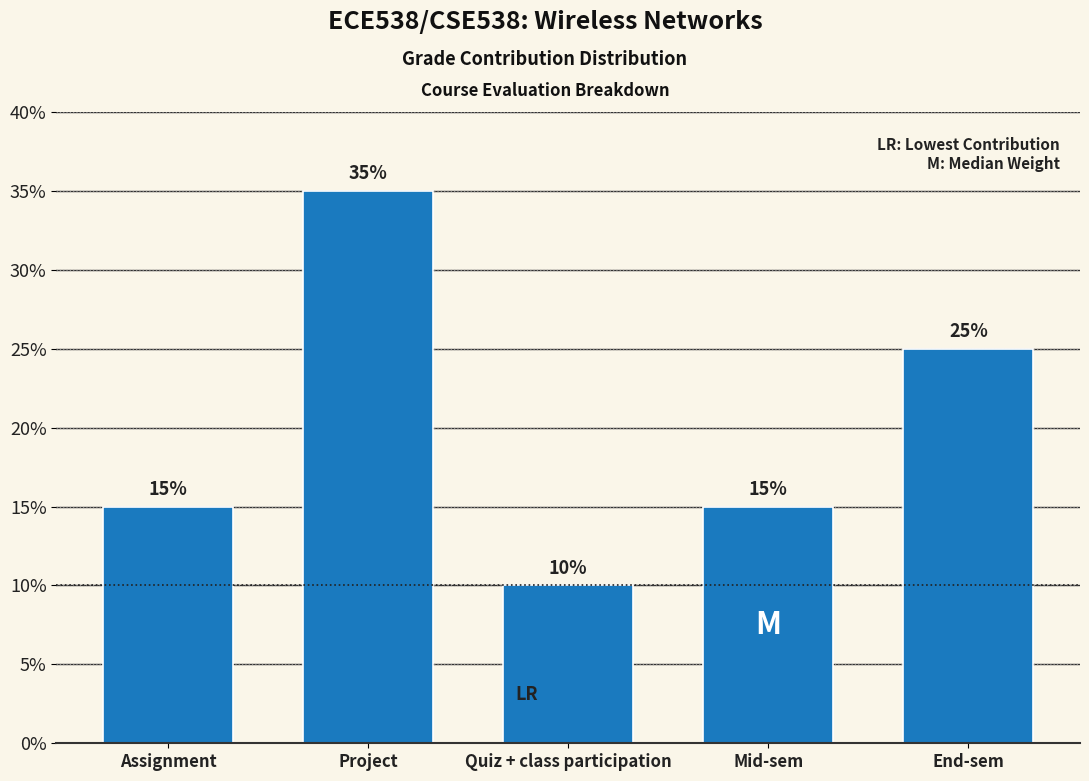

Reading left to right, what are all the values shown in this chart?

Assignment=15	Project=35	Quiz + class participation=10	Mid-sem=15	End-sem=25